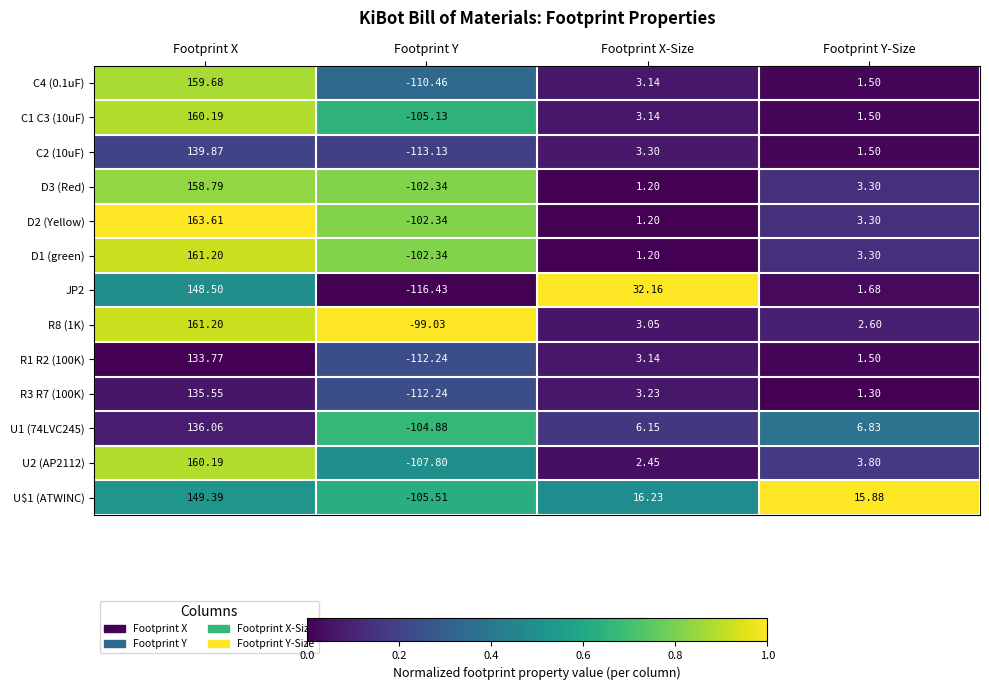

Rank the categories by C2 (10uF) value from highest to lowest.

Footprint X, Footprint X-Size, Footprint Y-Size, Footprint Y